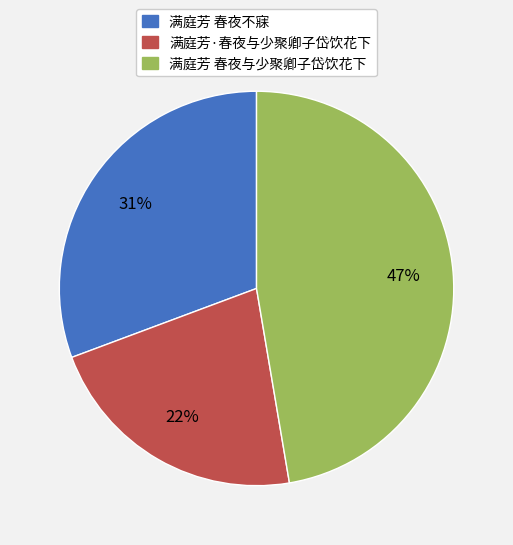

Which slice is the smallest?

满庭芳·春夜与少聚卿子岱饮花下